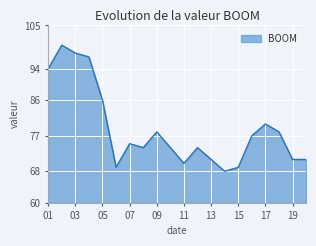

What is the difference between the maximum and minimum values?

32